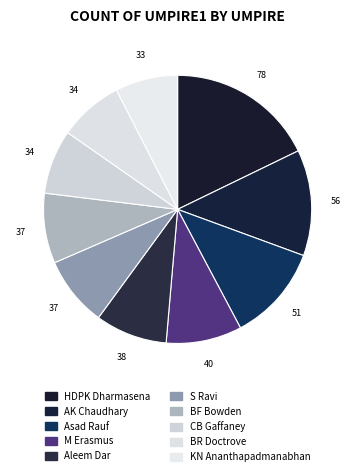

What percentage is NOT represented by M Erasmus?

90.9%